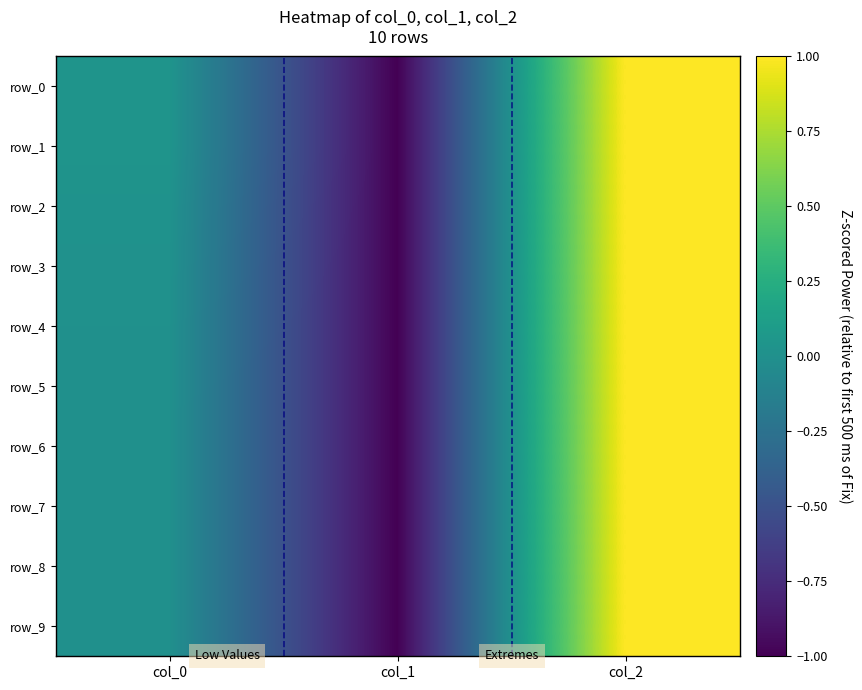

What is the lowest value of the row_5 series?

-1.0